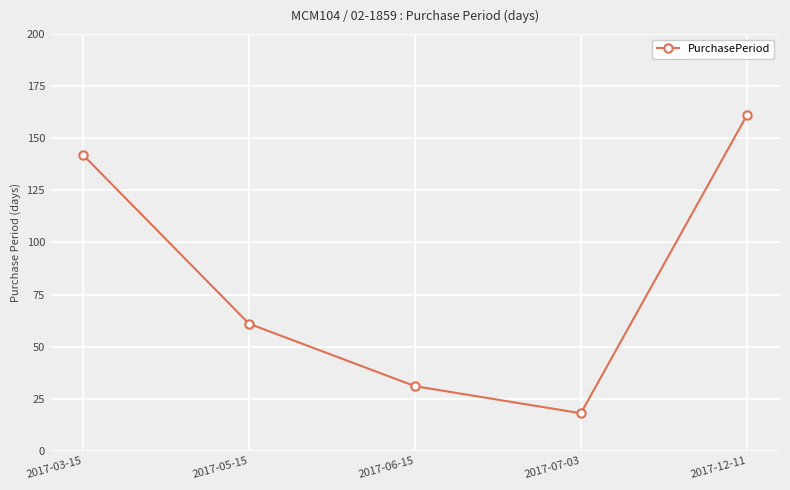

What is the label of the 4th point from the right?

2017-05-15